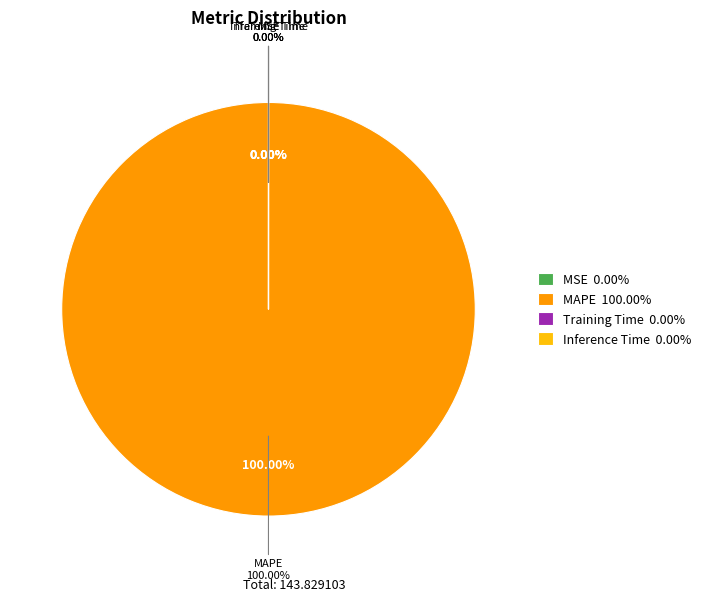

What is the majority slice?

MAPE